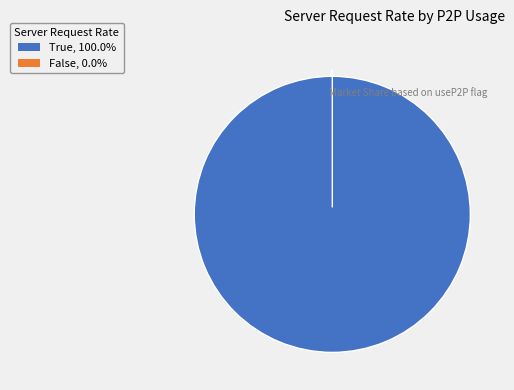

How many segments does this pie chart have?

2